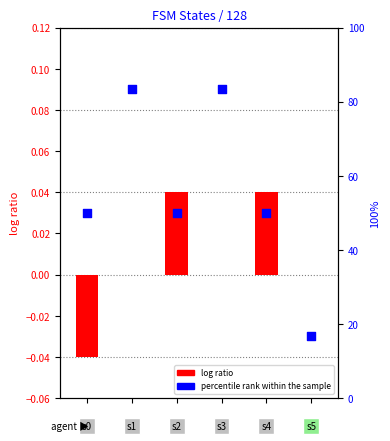

What are all the series names shown in the legend?

log ratio, percentile rank within the sample